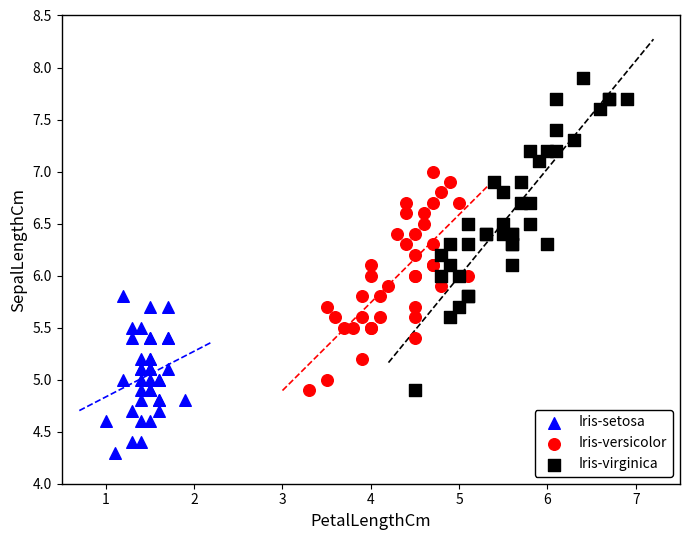

Which series reaches the maximum Y coordinate?

Iris-virginica